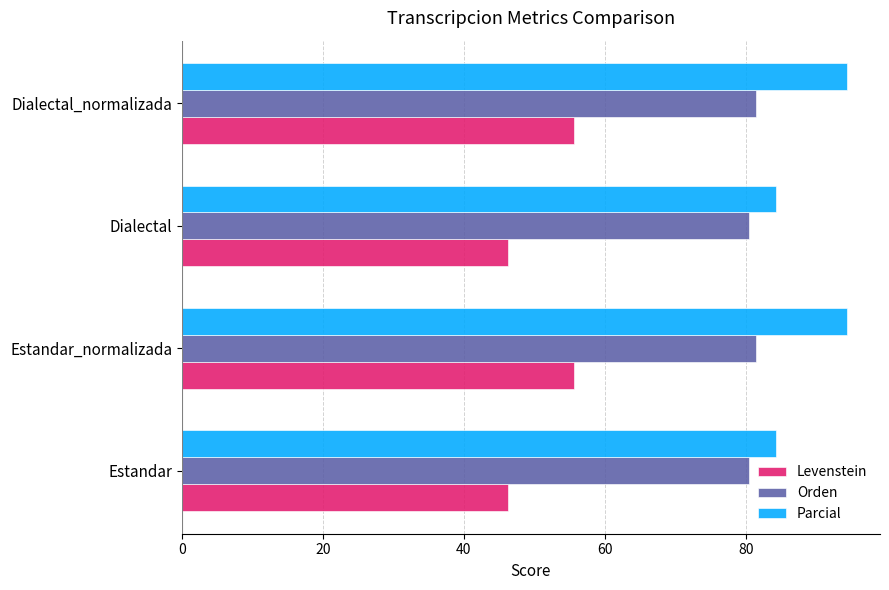

List the series in order of their peak value, lowest first.

Levenstein, Orden, Parcial